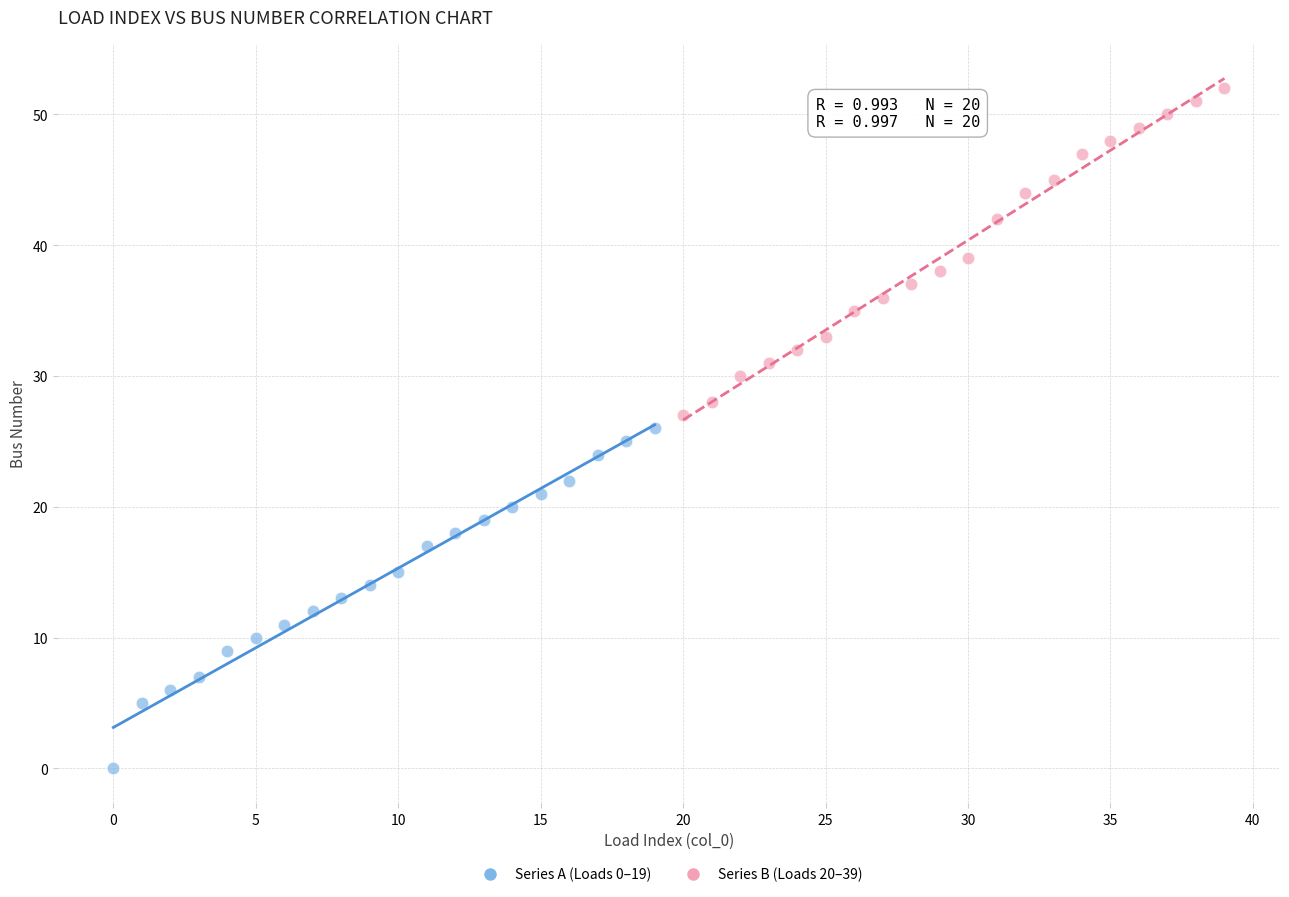

Which series reaches the maximum Y coordinate?

Series B (Loads 20–39)